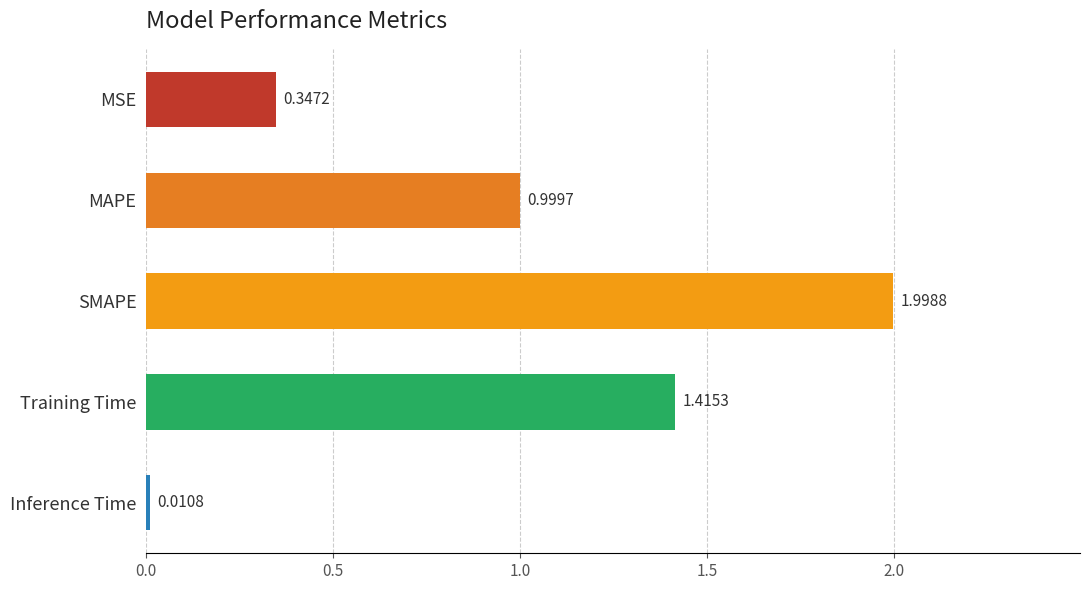

Are the bars grouped side by side (vs. stacked)?

No